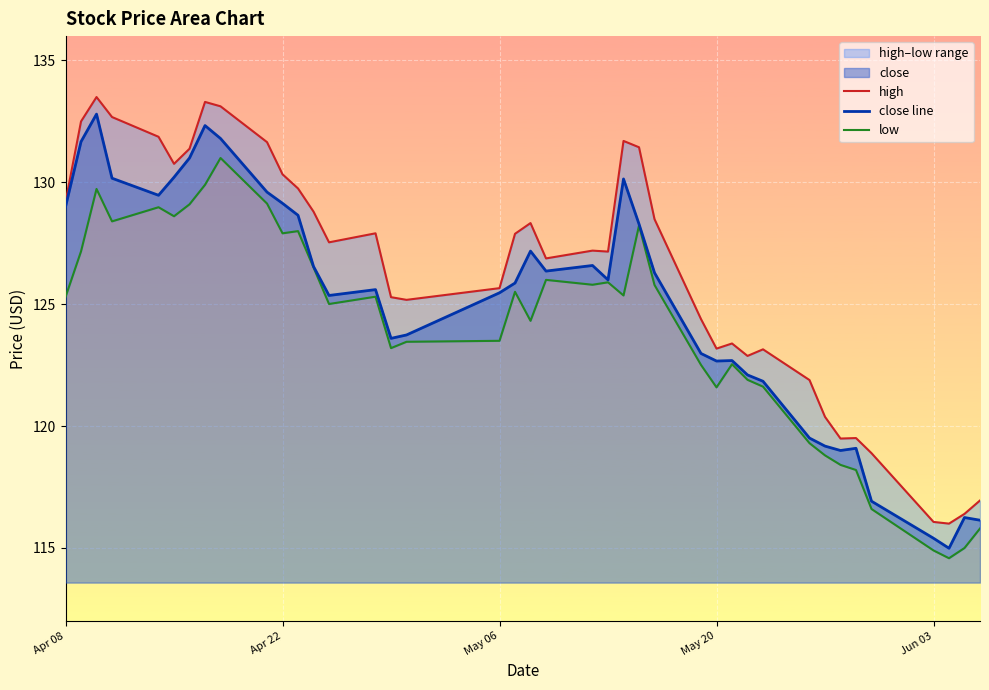

Does the chart display data point markers on the line(s)?

No